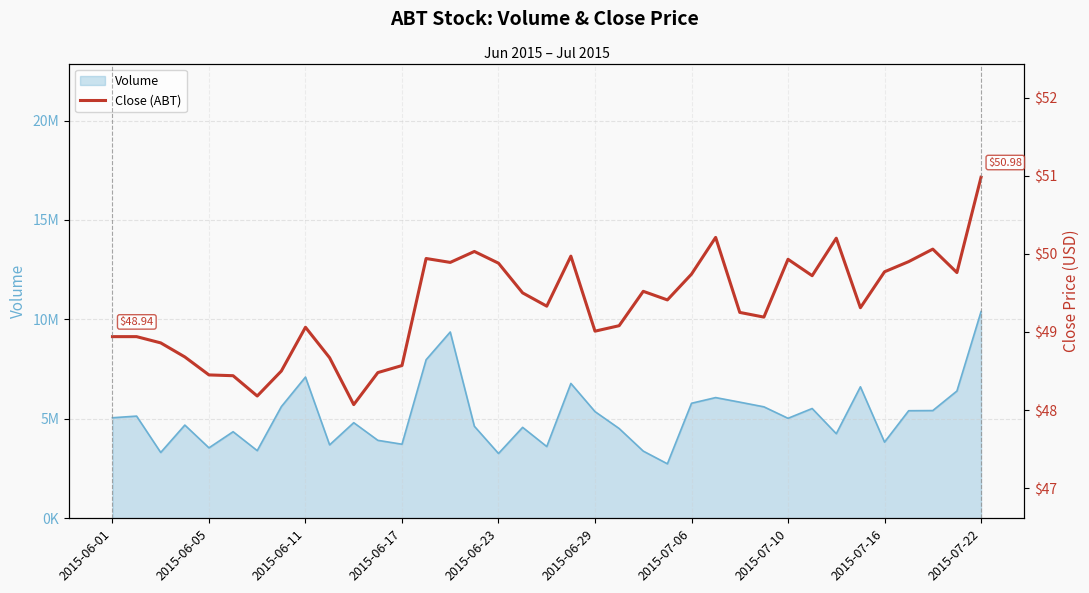

True or false: the data shows 87.8 at 15.

False